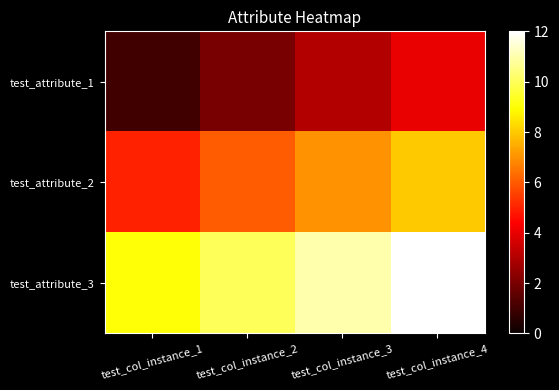

At which category is the sum across all series the highest?

test_col_instance_4